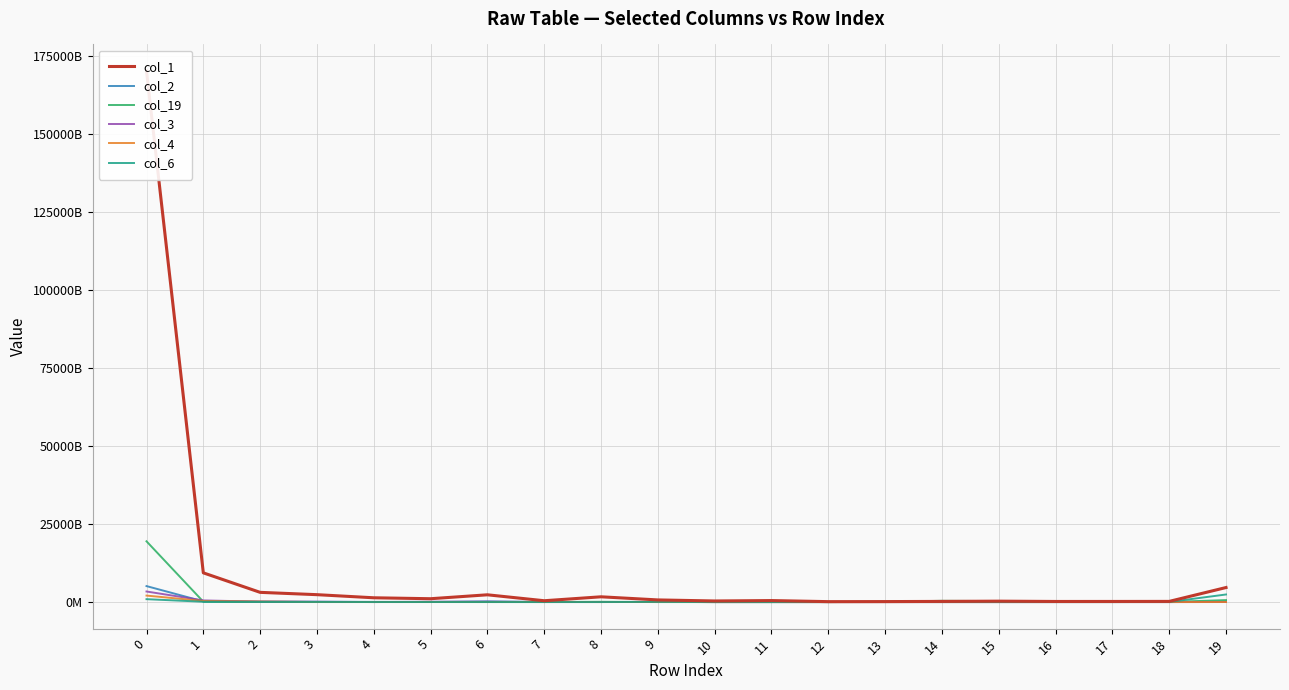

How many data points in col_4 are less than 7030895970?

10